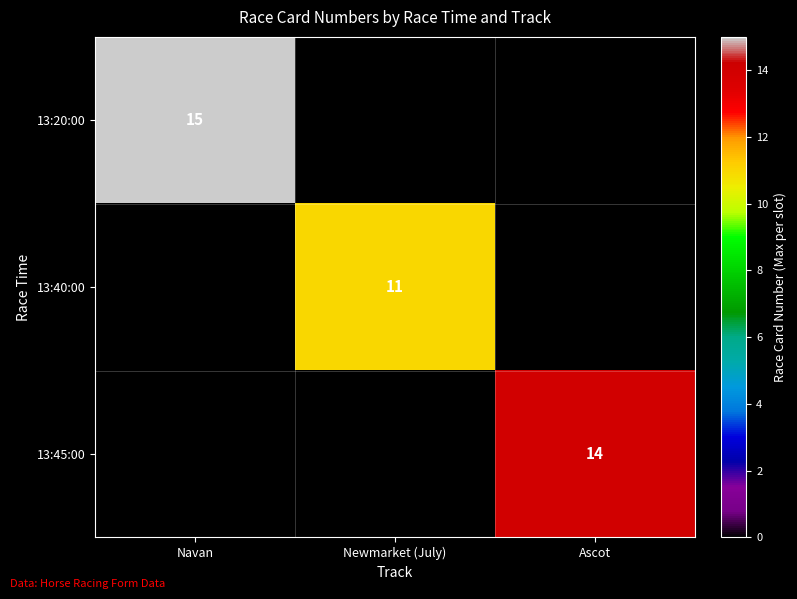

Is it true that 13:20:00 equals 7 at Navan?

False